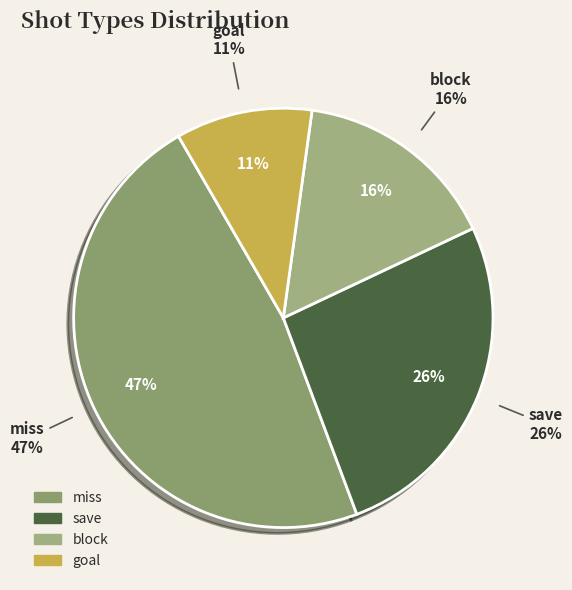

How many segments does this pie chart have?

4